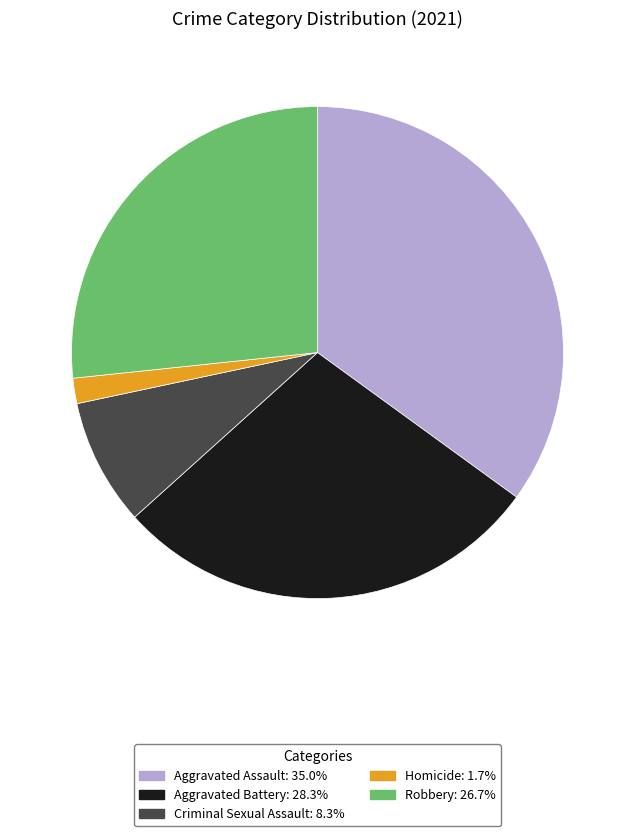

Approximately how many times larger is the value at Criminal Sexual Assault compared to Homicide?

5.0